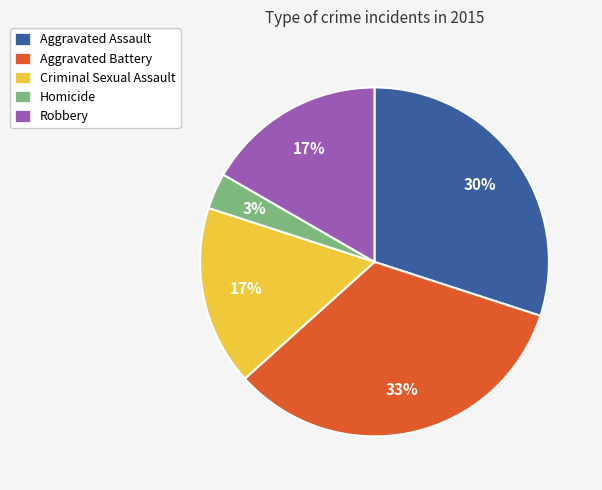

To the nearest percent, what is the average slice percentage?

20%